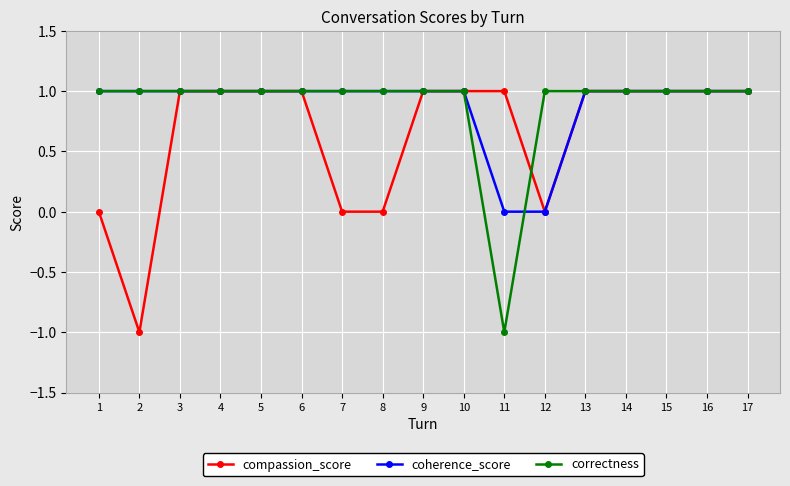

What is the minimum value shown in the chart?

-1